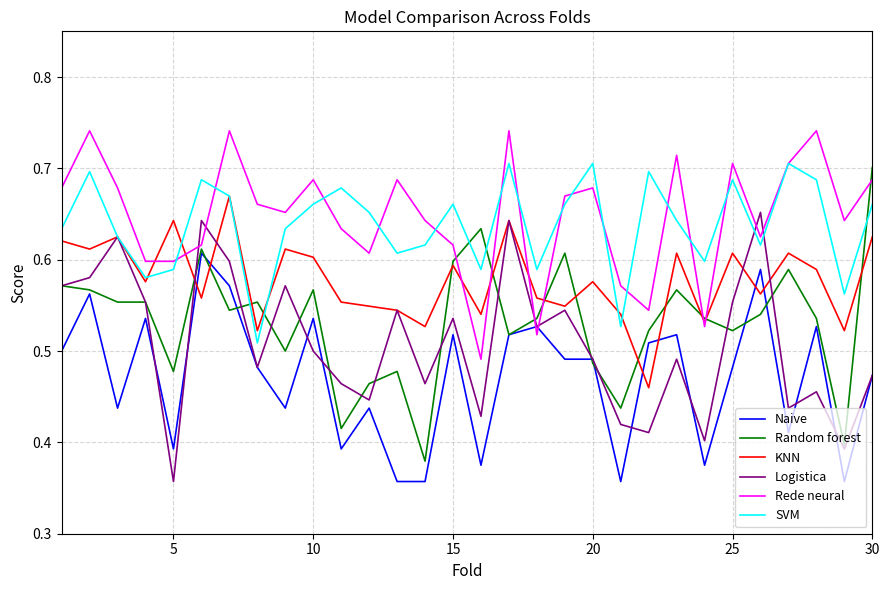

Which series has the largest range (max minus min)?

Random forest